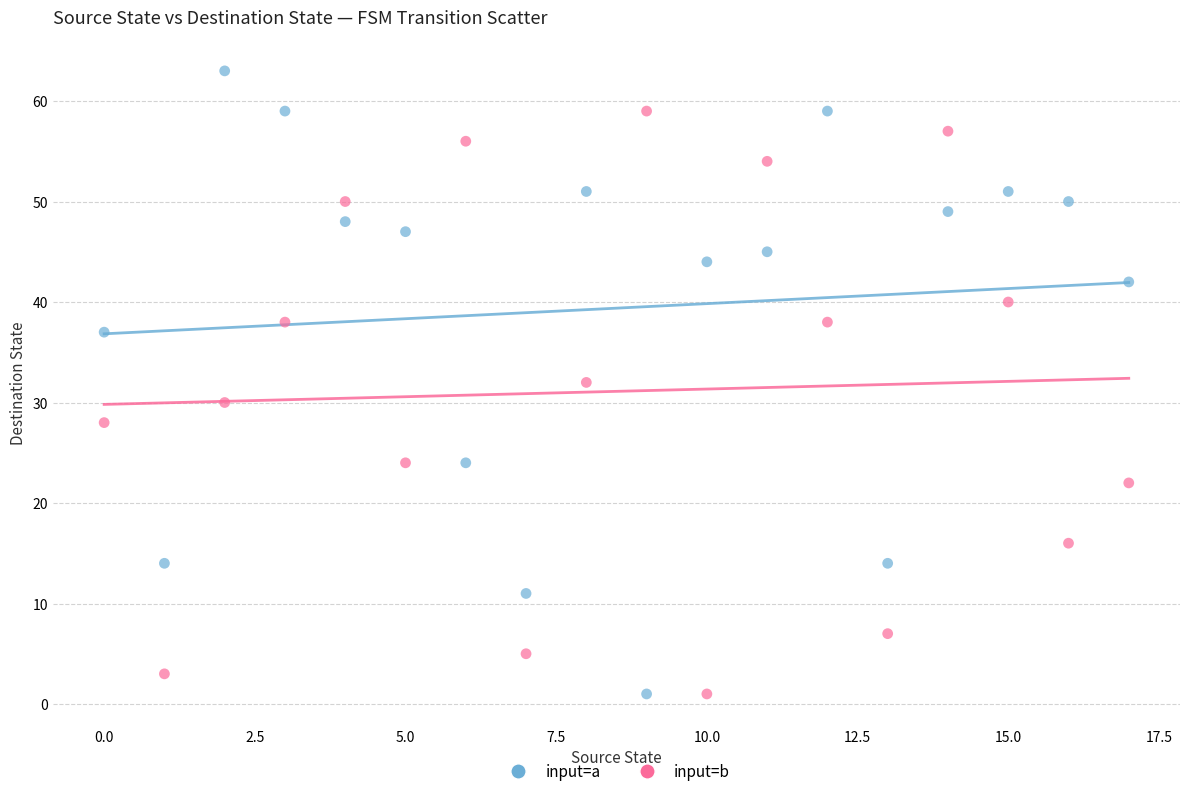

What are all the series names shown in the legend?

input=a, input=b